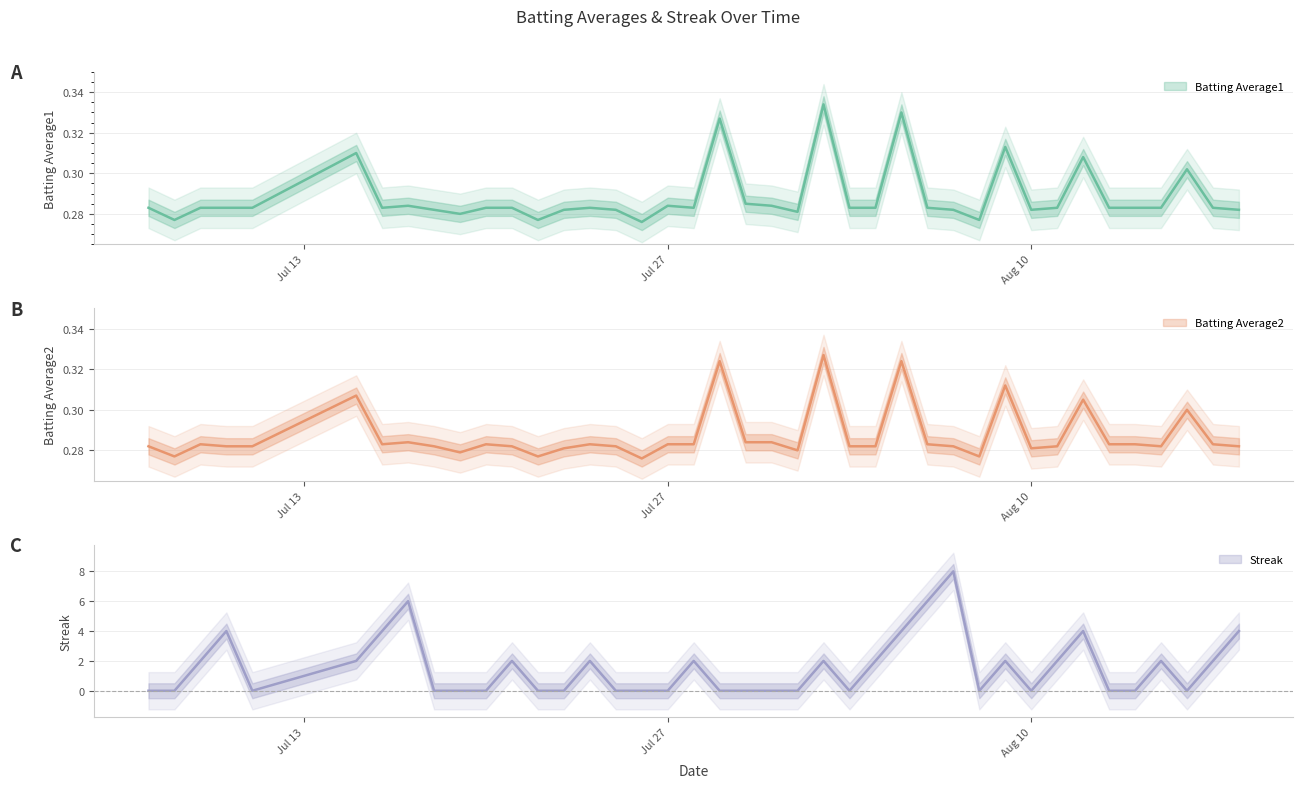

What is the highest value of the Batting Average1 series?

0.3